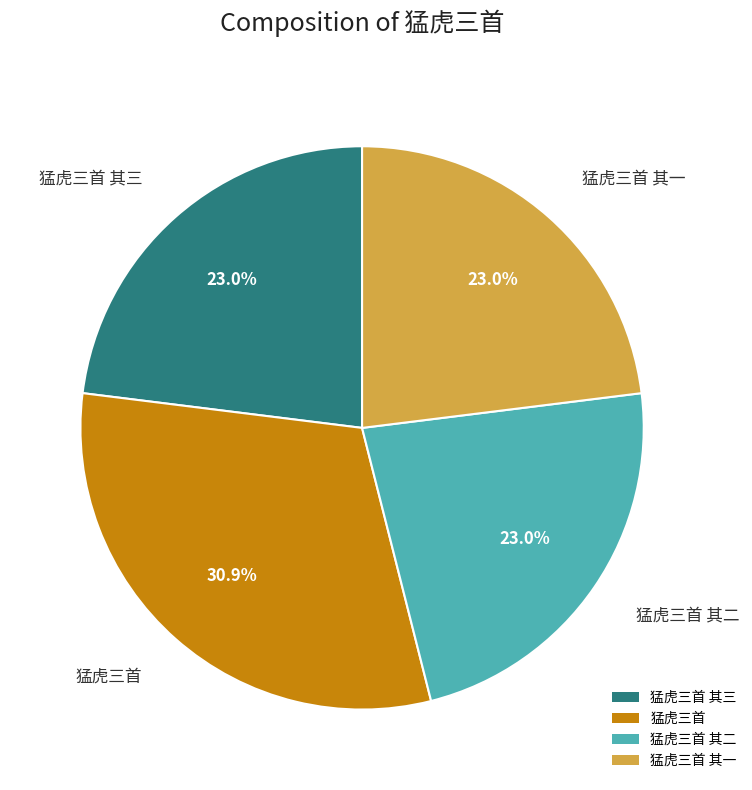

Which has a higher value, 猛虎三首 其一 or 猛虎三首?

猛虎三首